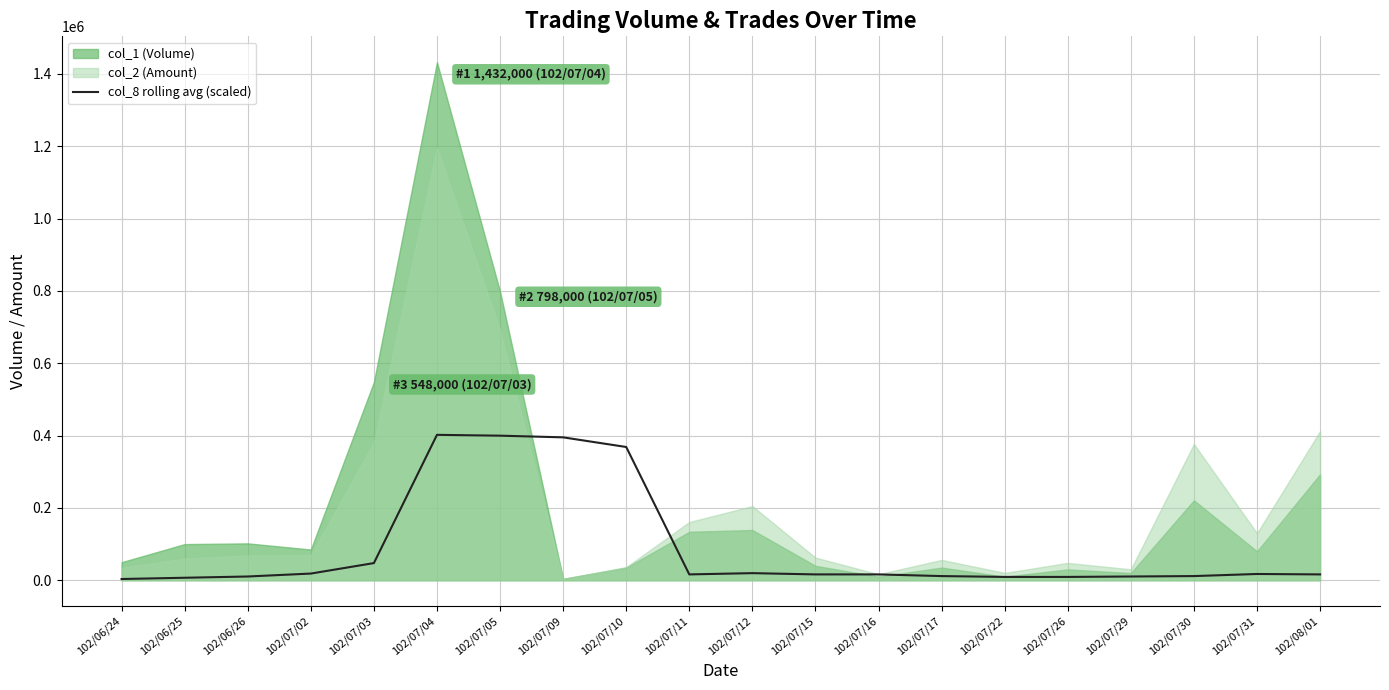

What is the maximum value for col_8 rolling avg (scaled)?

402025.9